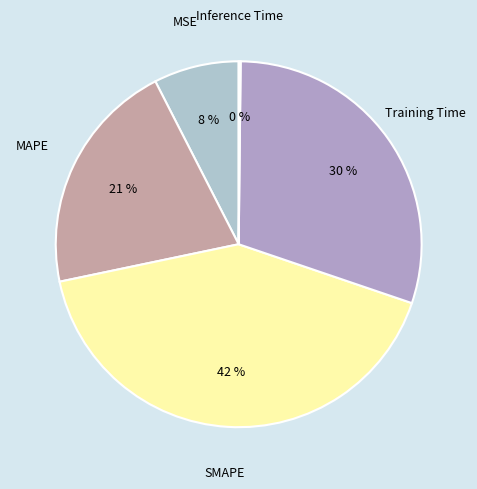

To the nearest percent, what percentage of the pie is Training Time?

30%